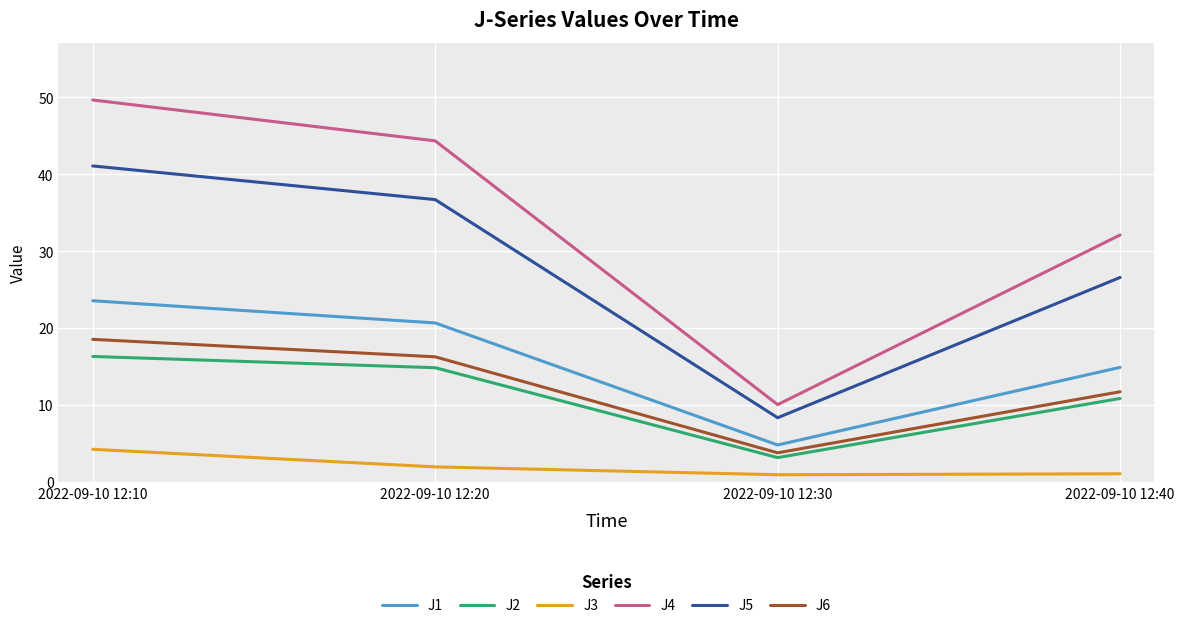

At which label does J2 reach its minimum?

2022-09-10 12:30